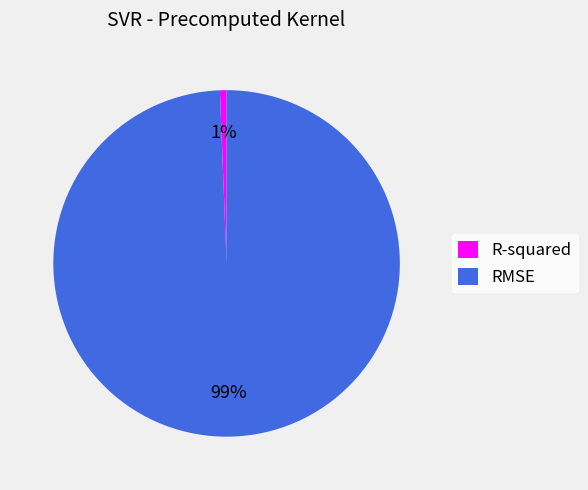

The RMSE slice represents 99% of the pie. True or false?

True